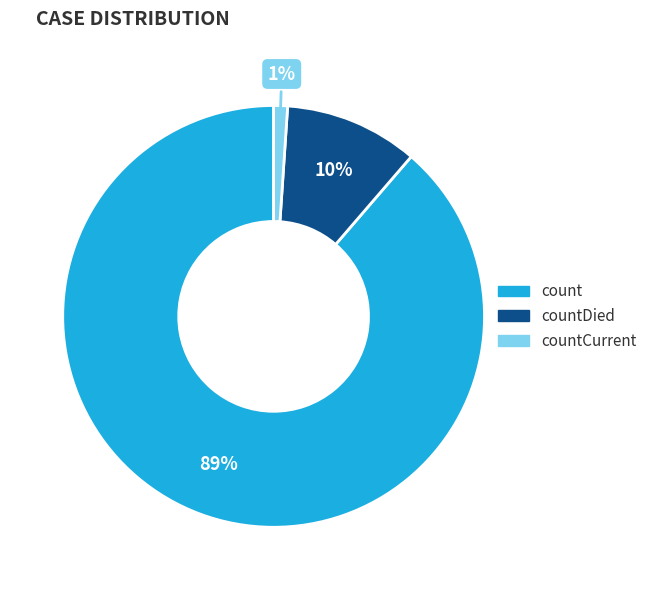

Is there a majority slice in this chart?

Yes